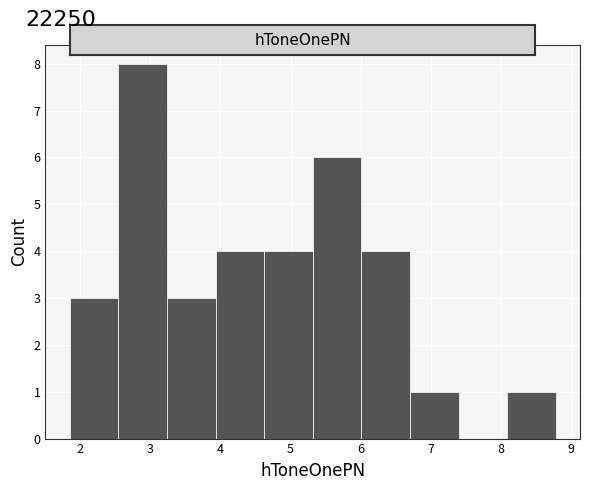

What is the height of the bar covering 1.9 to 2.5 on the x-axis? Neither the bar edges nor the heights are printed on the chart, so give them approximately, as read against the axes.

3